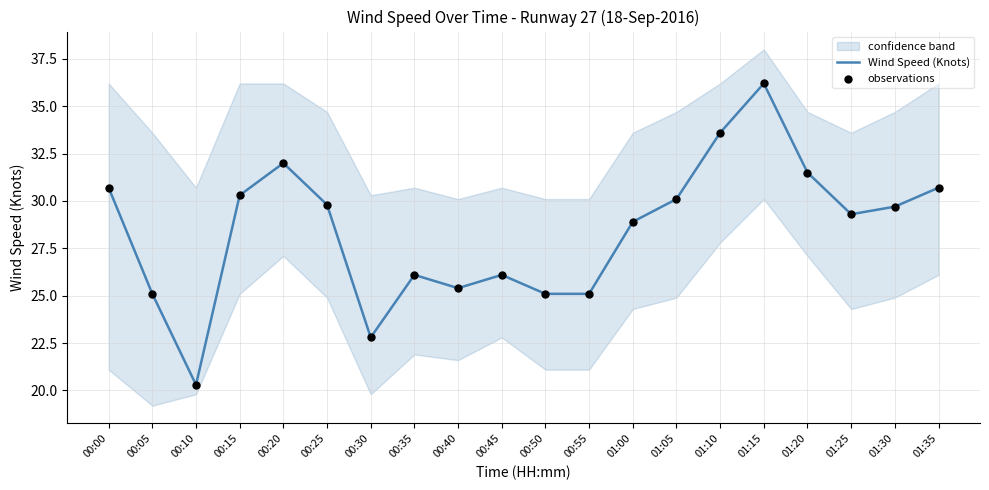

Is the value of Wind Speed (Knots) at 00:50 greater than the value of observations at 00:30?

Yes